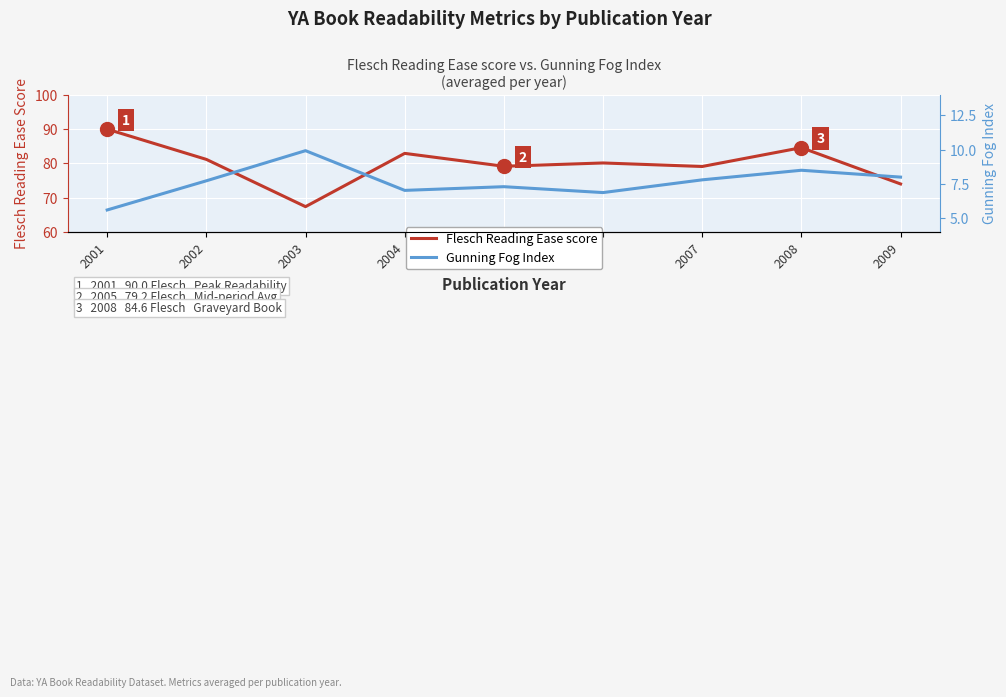

True or false: Flesch Reading Ease score has more than 2 points higher than both neighbors.

True